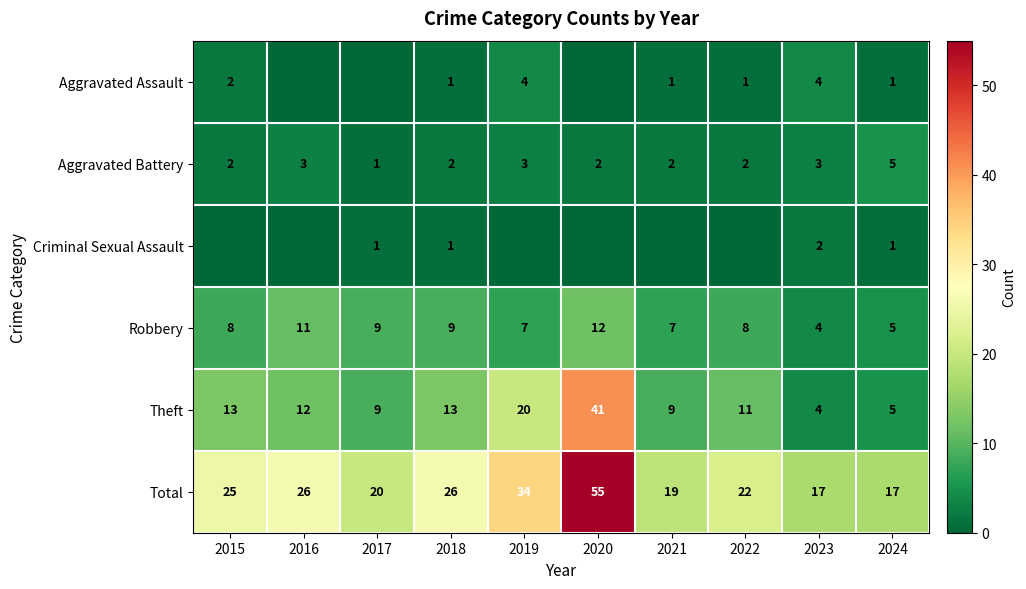

At which label does Robbery reach its minimum?

2023